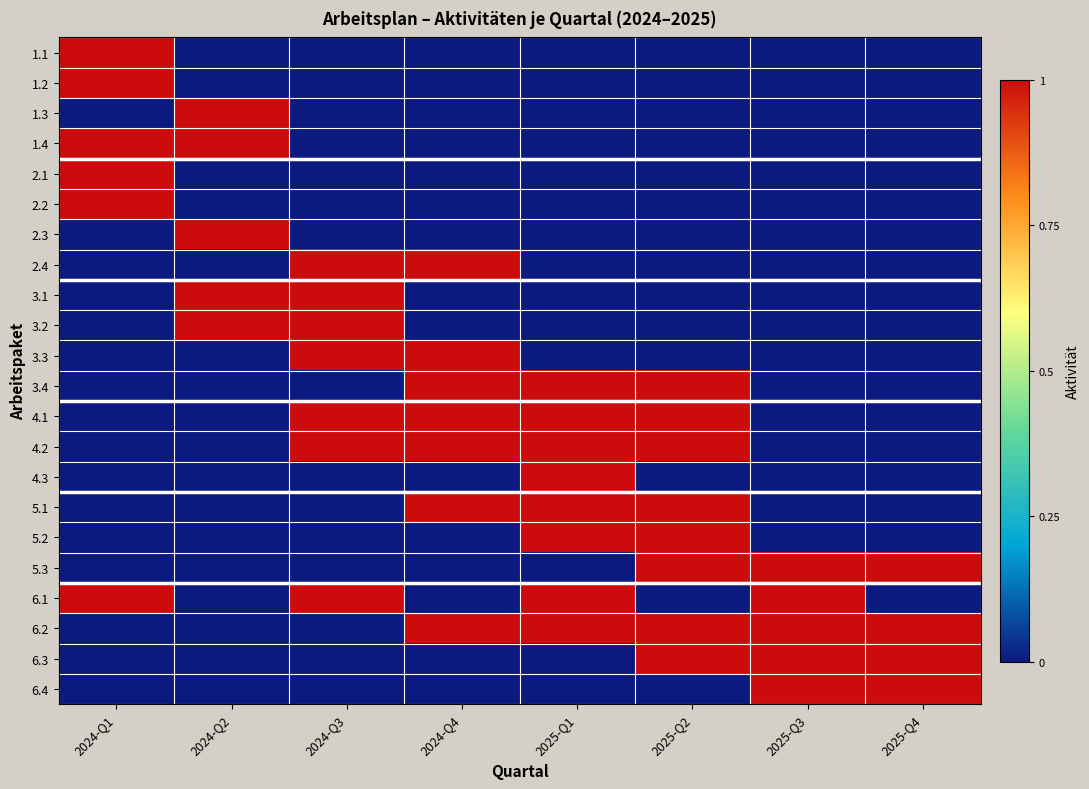

At how many categories does at least one series exceed 0?

8